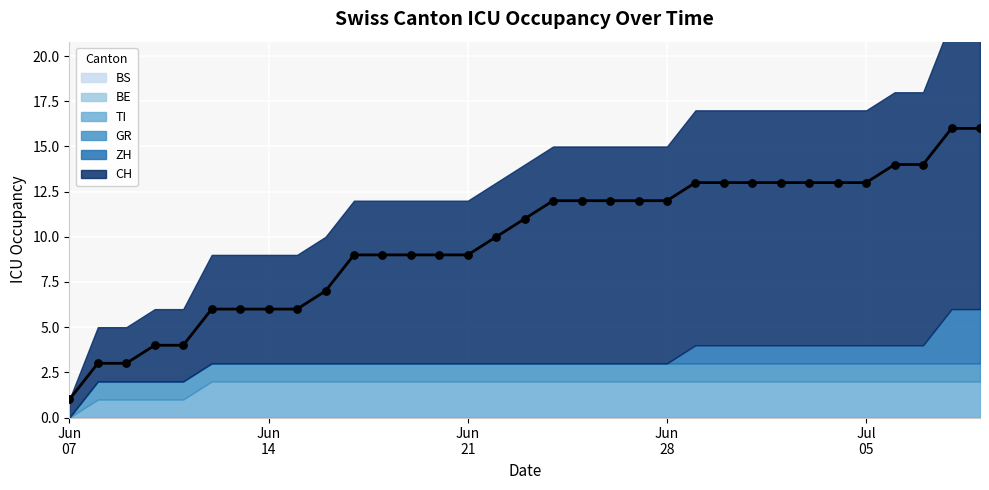

Which series reaches the maximum Y coordinate?

CH